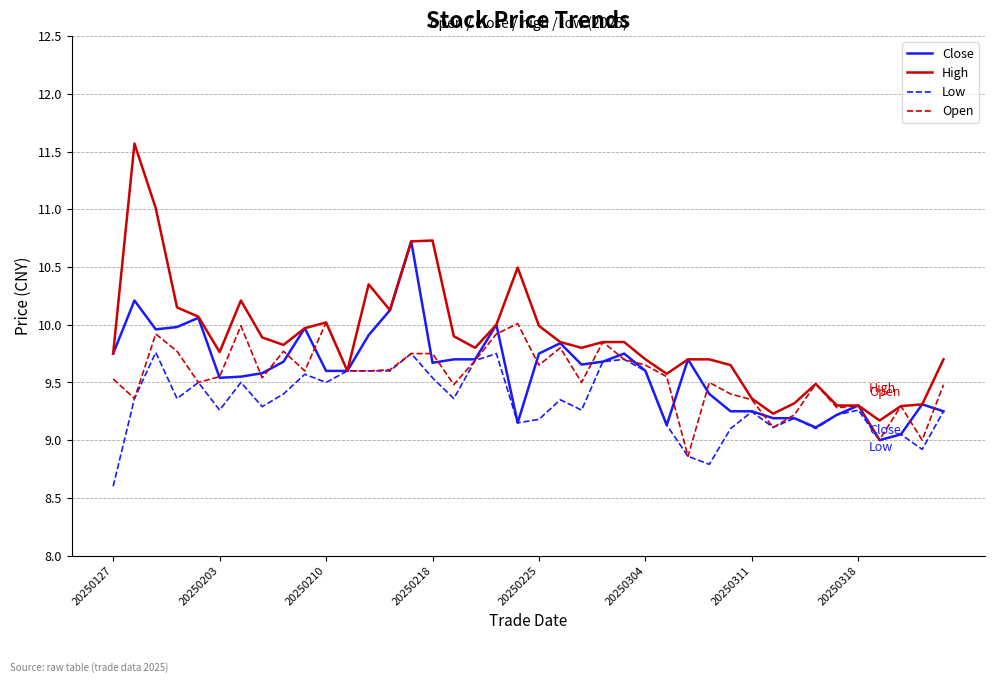

Which series has the widest spread of values?

High